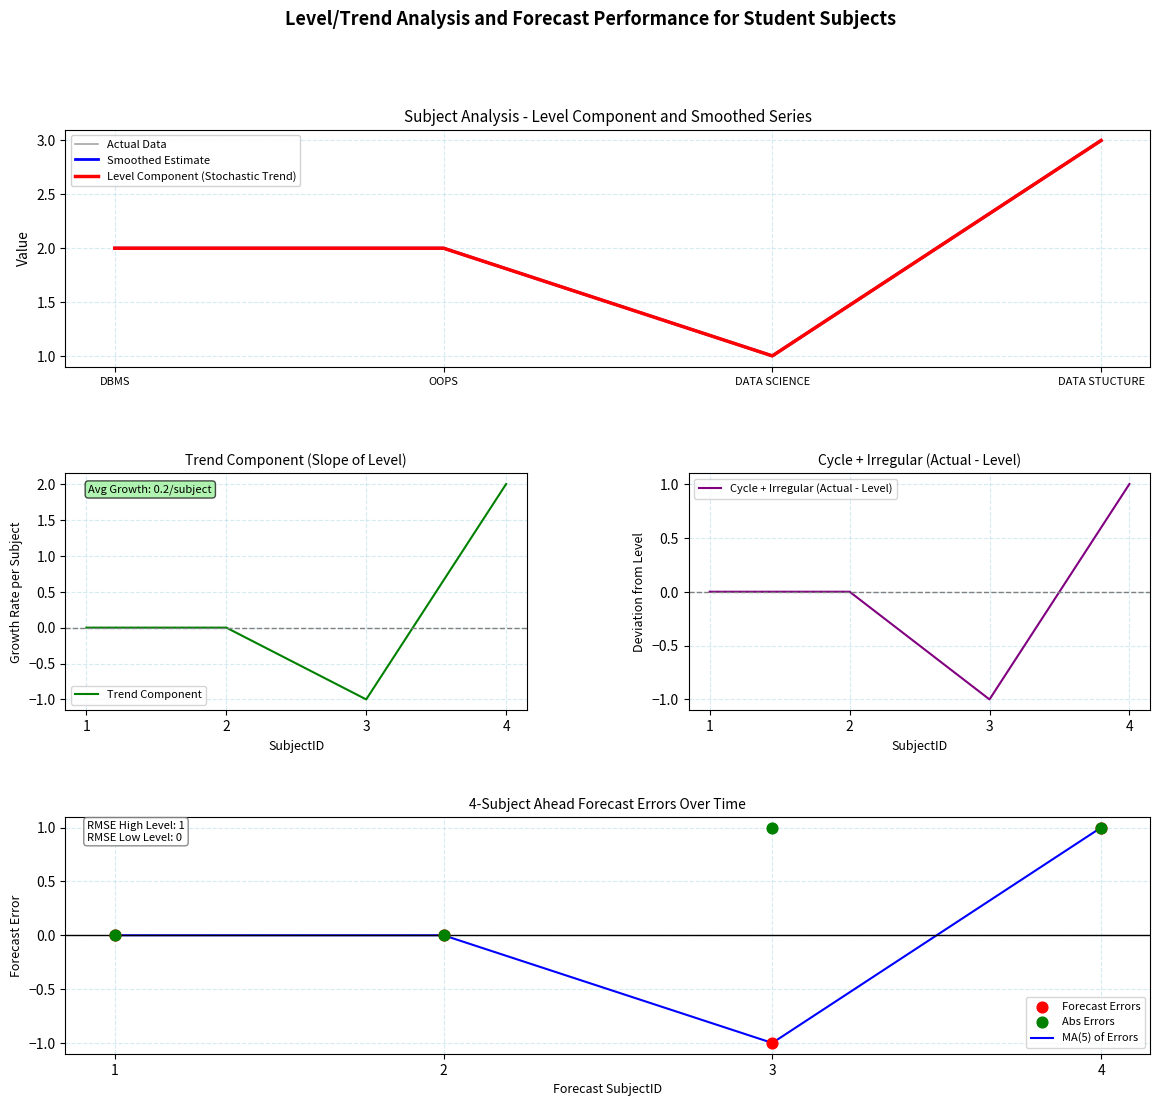

Approximately how many times larger is the value at 3 compared to 2?

0.5